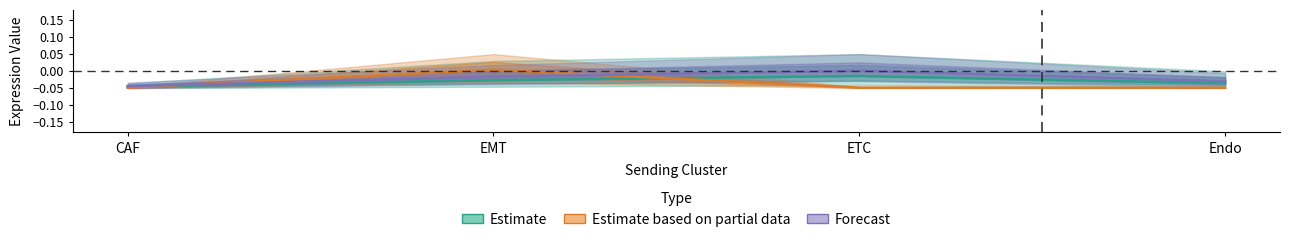

How many values in Estimate based on partial data are below zero?

3